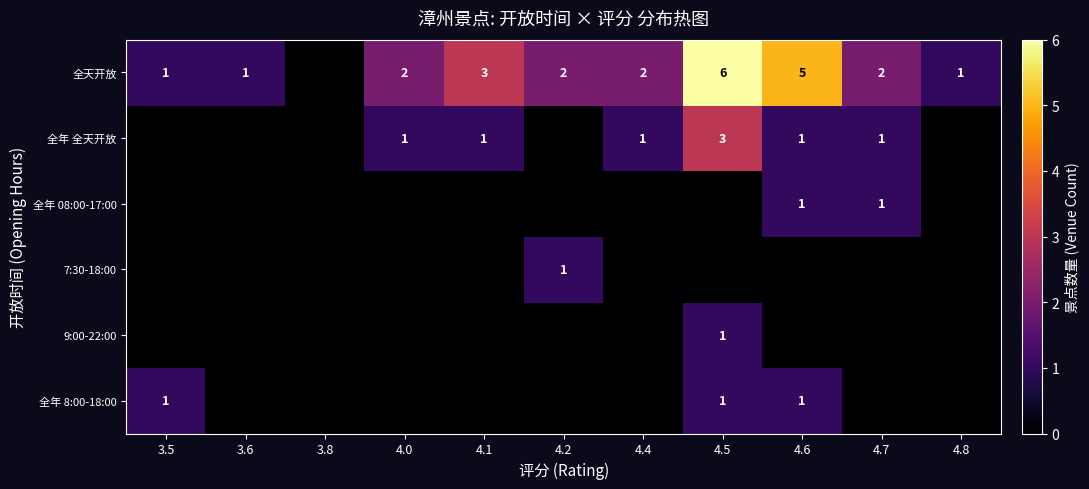

Is the value of 全天开放 at 4.6 greater than the value of 7:30-18:00 at 4.2?

Yes